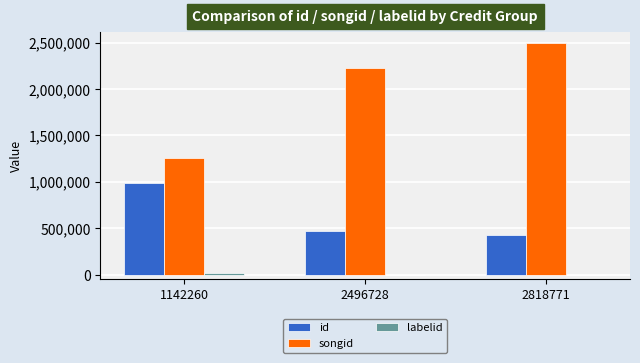

The value of id at 2818771 is 429888. True or false?

True